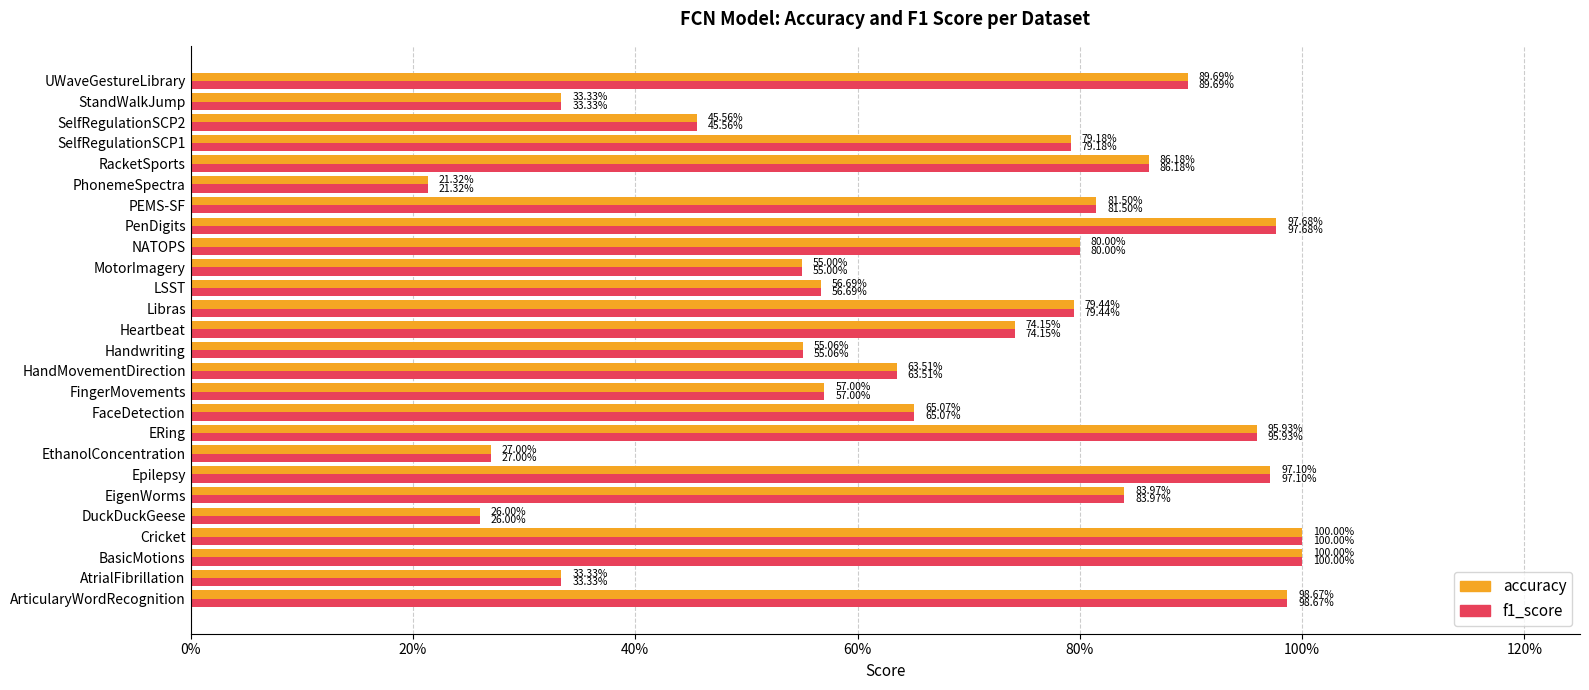

What are all the series names shown in the legend?

accuracy, f1_score